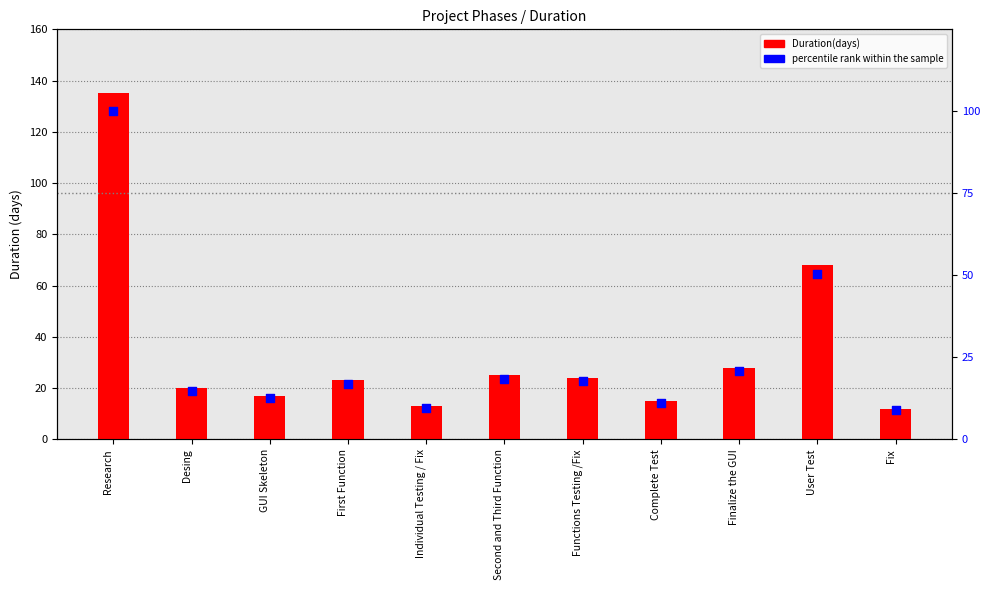

What is the total value across all series at Desing?

34.8